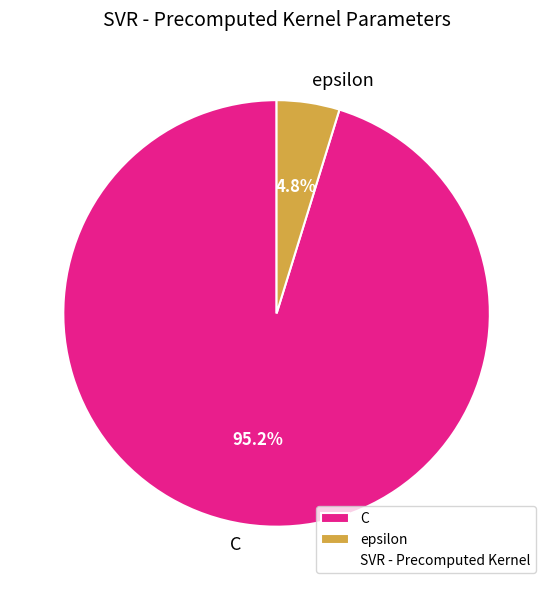

Is there a majority slice in this chart?

Yes